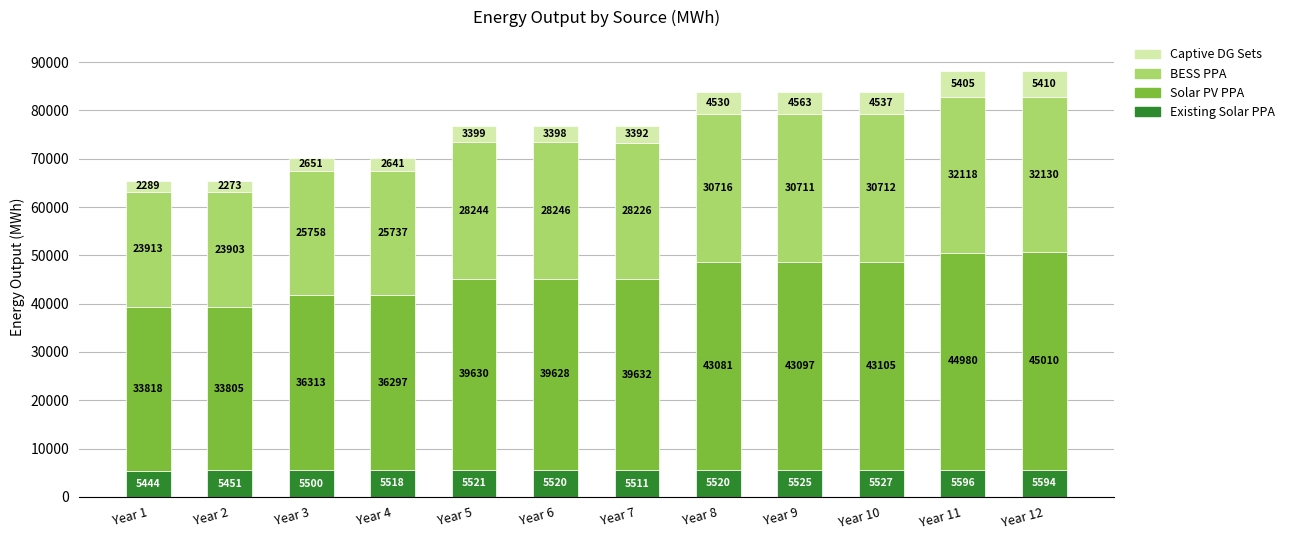

At which label does Existing Solar PPA first exceed 5520?

Year 5